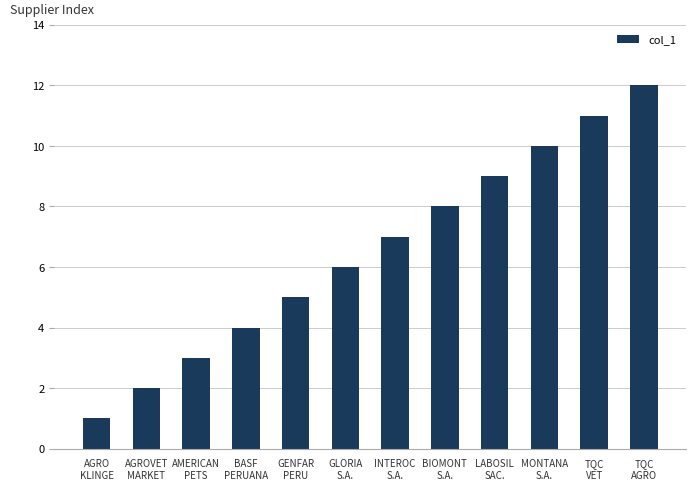

List the labels in order of value, largest first.

TQC
AGRO, TQC
VET, MONTANA
S.A., LABOSIL
SAC., BIOMONT
S.A., INTEROC
S.A., GLORIA
S.A., GENFAR
PERU, BASF
PERUANA, AMERICAN
PETS, AGROVET
MARKET, AGRO
KLINGE